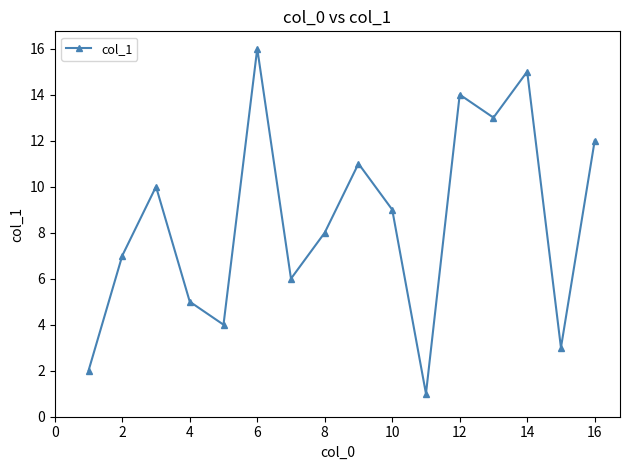

What is the greatest value displayed?

16